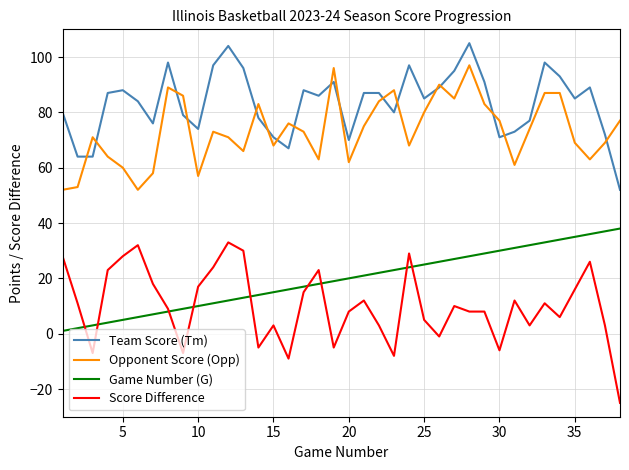

True or false: Opponent Score (Opp) and Score Difference cross at least once.

False